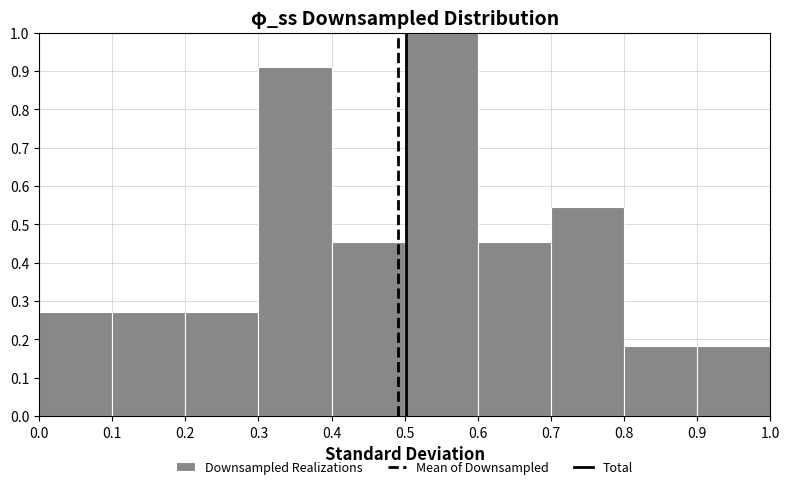

Reading left to right, transcribe this chart: for each bar, give the range it covers on the x-axis and its height. The values are not printed on the chart, so give them approximately, as read against the axis.

0.0 to 0.1: 0.27
0.1 to 0.2: 0.27
0.2 to 0.3: 0.27
0.3 to 0.4: 0.91
0.4 to 0.5: 0.45
0.5 to 0.6: 1.00
0.6 to 0.7: 0.45
0.7 to 0.8: 0.55
0.8 to 0.9: 0.18
0.9 to 1.0: 0.18